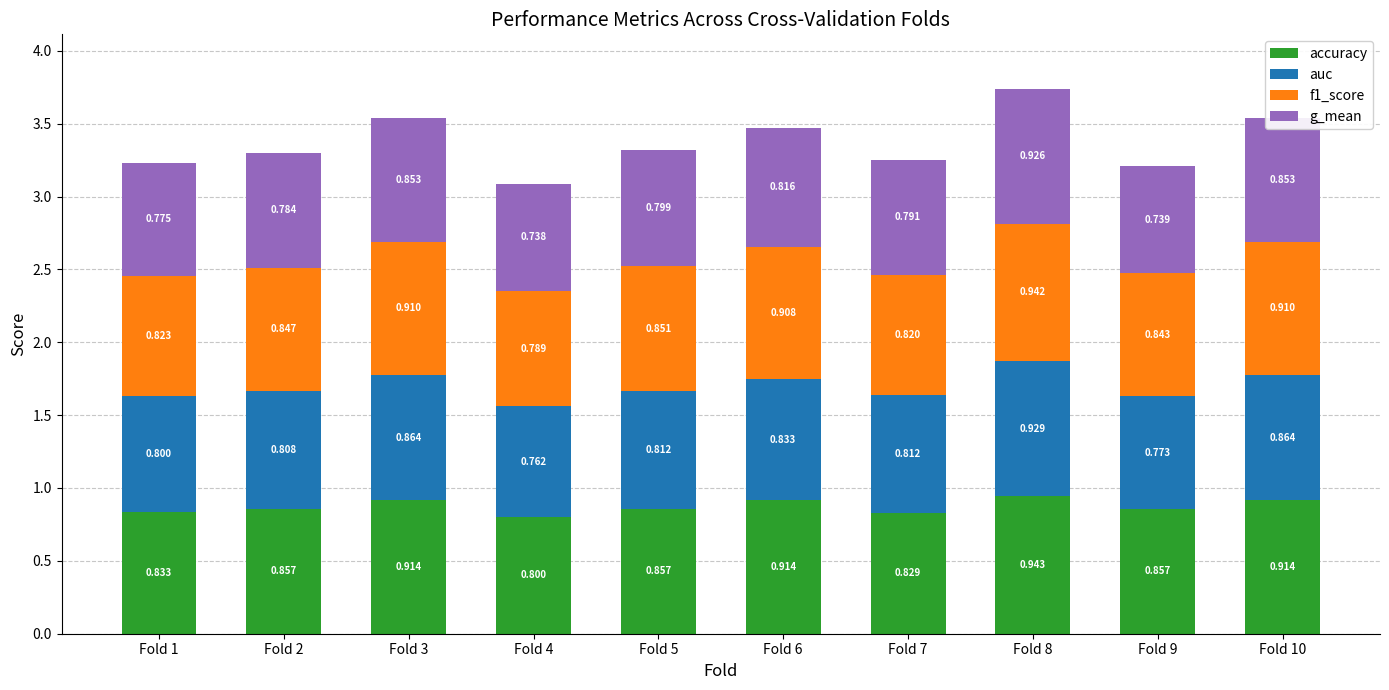

Are the bars grouped side by side (vs. stacked)?

No